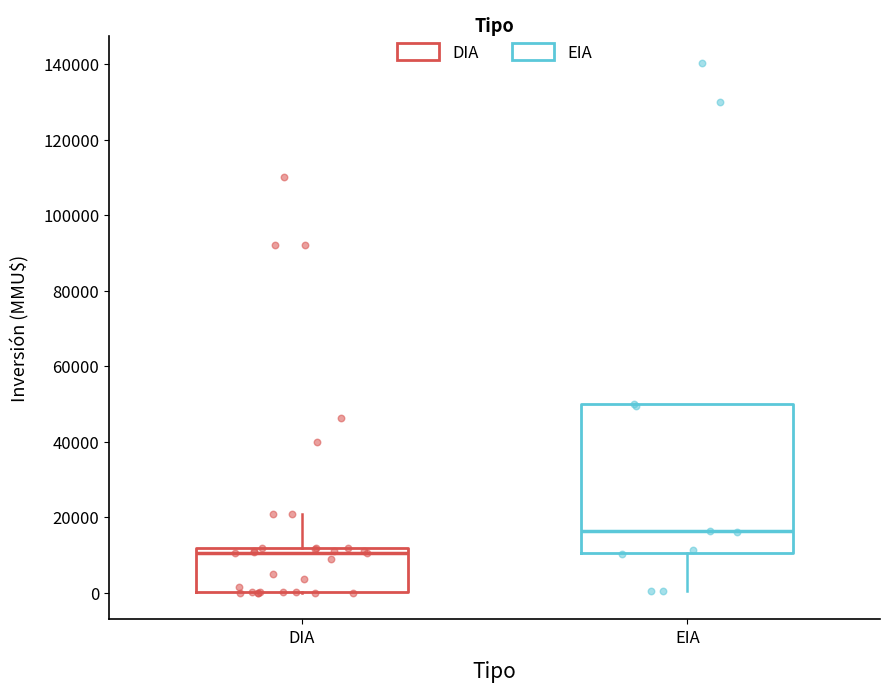

Where is the lower edge of the box for EIA on the y-axis? The values are not printed on the chart, so give them approximately, as read against the axis.

10000